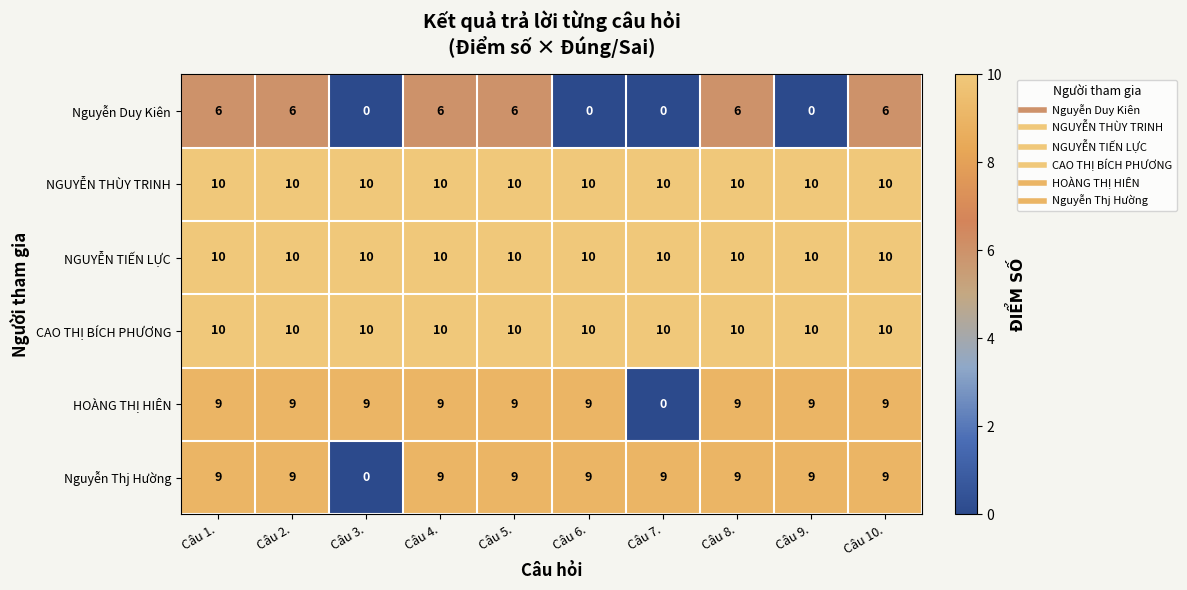

Count the Nguyễn Duy Kiên values in the range 0 to 6.

10